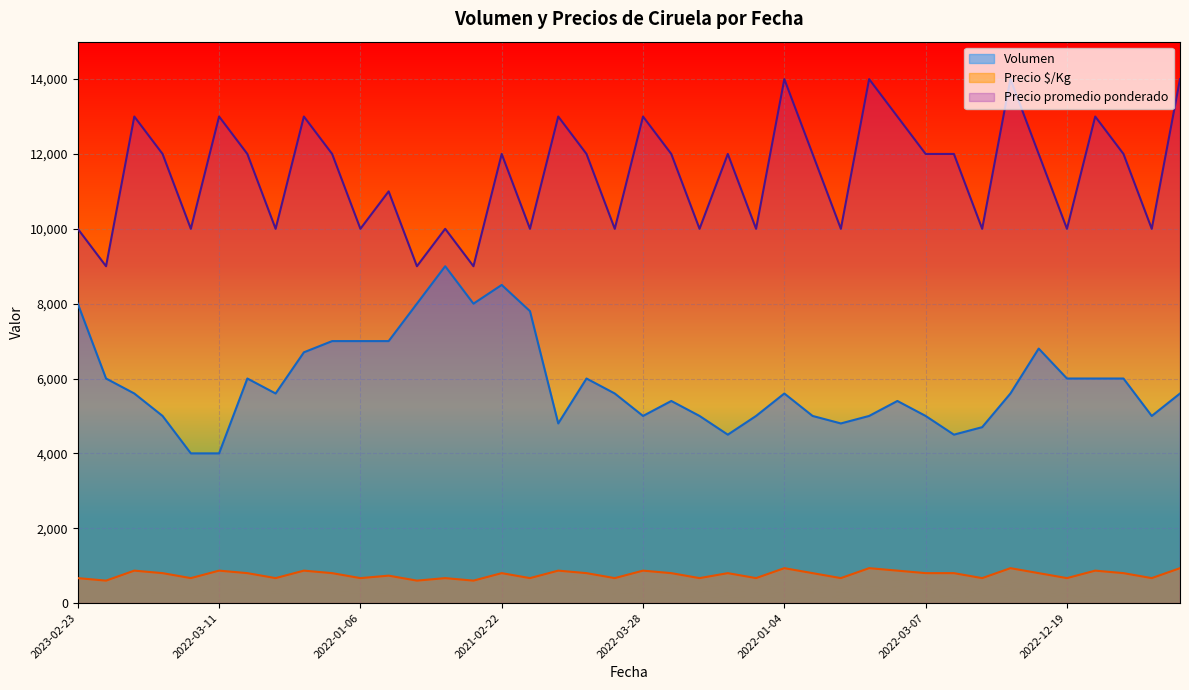

The value of Precio promedio ponderado at 2022-03-10 is 10000. True or false?

True